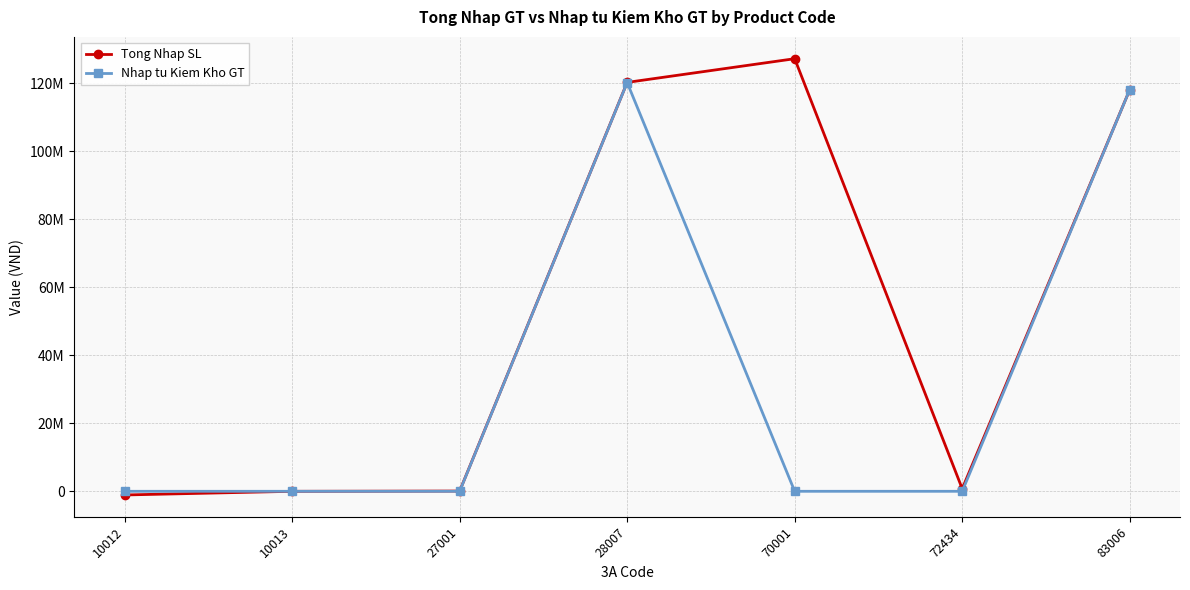

Reading left to right, extract all data points from this chart.

Tong Nhap SL: 10012=-1080786	10013=-3426	27001=72000	28007=120321140	70001=127295000	72434=750000	83006=118172100
Nhap tu Kiem Kho GT: 10012=0	10013=0	27001=0	28007=120271140	70001=0	72434=0	83006=118172100